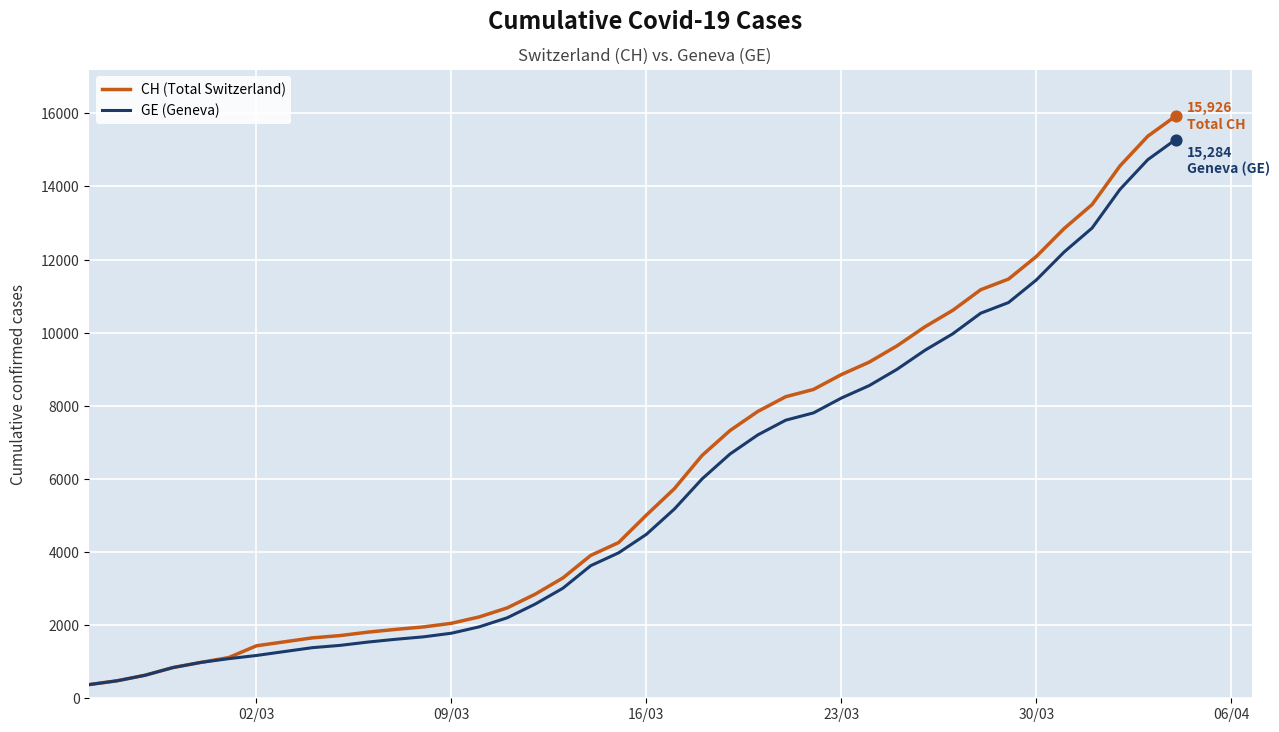

What are all the series names shown in the legend?

CH (Total Switzerland), GE (Geneva)